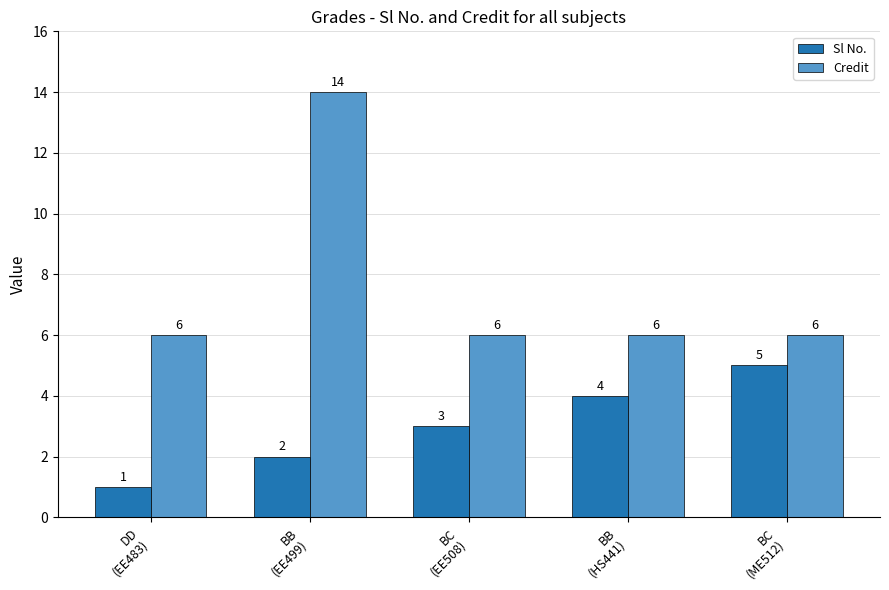

What is the difference between the maximum and minimum values in the Credit series?

8